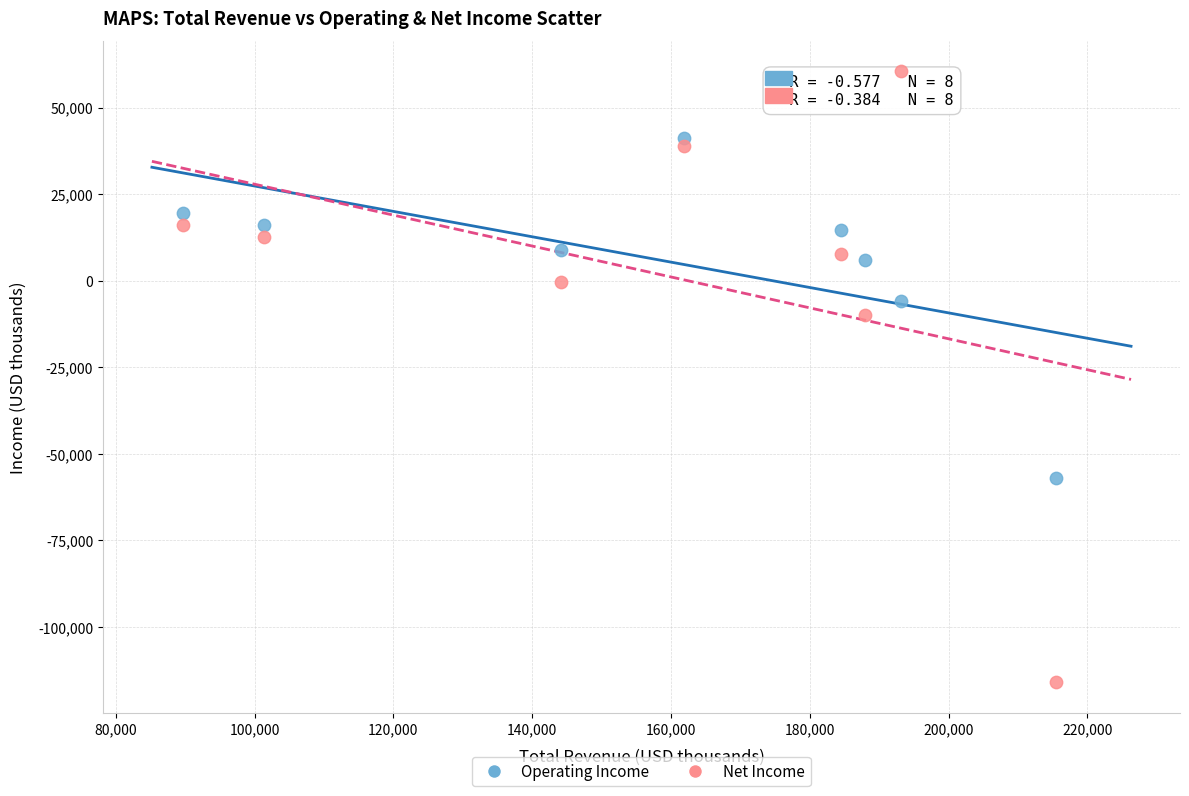

What is the X range (max minus min) for the scatter plot?

125800